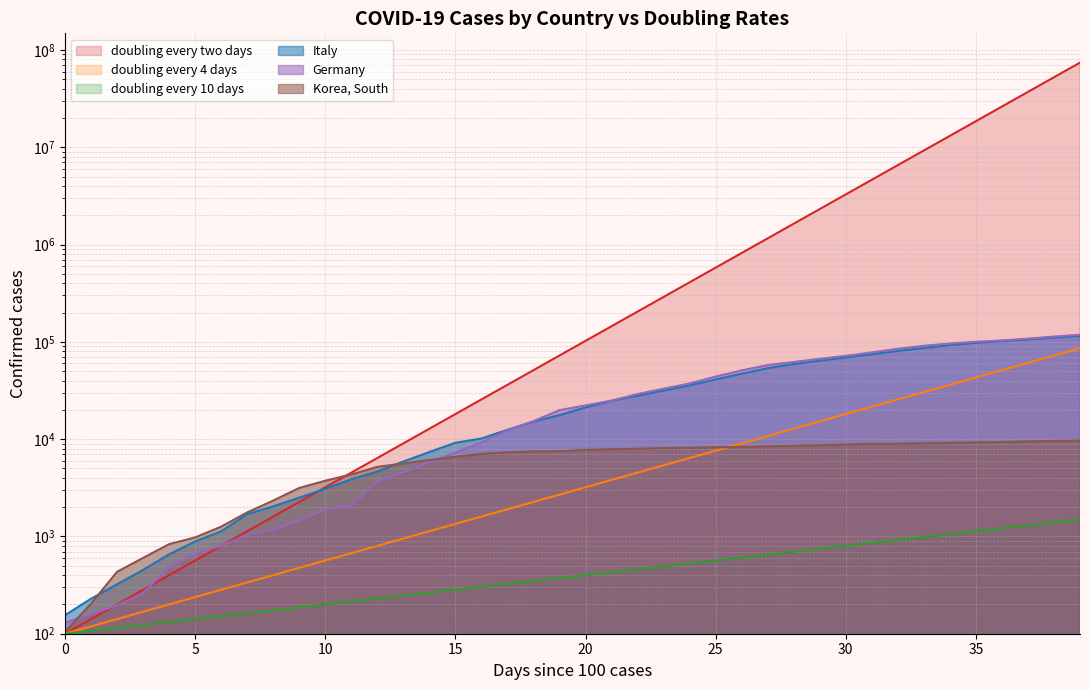

Reading right to left, what are all the values shown in this chart?

Korea, South: 39=9661.0	38=9583.0	37=9478.0	36=9332.0	35=9241.0	34=9137.0	33=9037.0	32=8961.0	31=8961.0	30=8799.0	29=8652.0	28=8565.0	27=8413.0	26=8320.0	25=8236.0	24=8162.0	23=8086.0	22=7979.0	21=7869.0	20=7755.0	19=7513.0	18=7478.0	17=7314.0	16=7041.0	15=6593.0	14=6088.0	13=5621.0	12=5186.0	11=4335.0	10=3736.0	9=3150.0	8=2337.0	7=1766.0	6=1261.0	5=977.0	4=833.0	3=602.0	2=433.0	1=204.0	0=104.0
Italy: 39=115242.0	38=110574.0	37=105792.0	36=101739.0	35=97689.0	34=92472.0	33=86498.0	32=80589.0	31=74386.0	30=69176.0	29=63927.0	28=59138.0	27=53578.0	26=47021.0	25=41035.0	24=35713.0	23=31506.0	22=27980.0	21=24747.0	20=21157.0	19=17660.0	18=15113.0	17=12462.0	16=10149.0	15=9172.0	14=7375.0	13=5883.0	12=4636.0	11=3858.0	10=3089.0	9=2502.0	8=2036.0	7=1694.0	6=1128.0	5=888.0	4=655.0	3=453.0	2=322.0	1=229.0	0=155.0
Germany: 39=118181.0	38=113296.0	37=107663.0	36=103374.0	35=100123.0	34=96092.0	33=91159.0	32=84794.0	31=77872.0	30=71808.0	29=66885.0	28=62095.0	27=57695.0	26=50871.0	25=43938.0	24=37323.0	23=32986.0	22=29056.0	21=24873.0	20=22213.0	19=19848.0	18=15320.0	17=12327.0	16=9257.0	15=7272.0	14=5795.0	13=4585.0	12=3675.0	11=2078.0	10=1908.0	9=1457.0	8=1176.0	7=1040.0	6=799.0	5=670.0	4=482.0	3=262.0	2=196.0	1=159.0	0=130.0
doubling every two days: 39=74145520.0	38=52428800.0	37=37072760.0	36=26214400.0	35=18536380.0	34=13107200.0	33=9268190.0	32=6553600.0	31=4634095.0	30=3276800.0	29=2317047.5	28=1638400.0	27=1158523.8	26=819200.0	25=579261.9	24=409600.0	23=289630.9	22=204800.0	21=144815.5	20=102400.0	19=72407.7	18=51200.0	17=36203.9	16=25600.0	15=18101.9	14=12800.0	13=9051.0	12=6400.0	11=4525.5	10=3200.0	9=2262.7	8=1600.0	7=1131.4	6=800.0	5=565.7	4=400.0	3=282.8	2=200.0	1=141.4	0=100.0
doubling every 4 days: 39=86107.8	38=72407.7	37=60887.4	36=51200.0	35=43053.9	34=36203.9	33=30443.7	32=25600.0	31=21527.0	30=18101.9	29=15221.9	28=12800.0	27=10763.5	26=9051.0	25=7610.9	24=6400.0	23=5381.7	22=4525.5	21=3805.5	20=3200.0	19=2690.9	18=2262.7	17=1902.7	16=1600.0	15=1345.4	14=1131.4	13=951.4	12=800.0	11=672.7	10=565.7	9=475.7	8=400.0	7=336.4	6=282.8	5=237.8	4=200.0	3=168.2	2=141.4	1=118.9	0=100.0
doubling every 10 days: 39=1492.8	38=1392.9	37=1299.6	36=1212.6	35=1131.4	34=1055.6	33=984.9	32=919.0	31=857.4	30=800.0	29=746.4	28=696.4	27=649.8	26=606.3	25=565.7	24=527.8	23=492.5	22=459.5	21=428.7	20=400.0	19=373.2	18=348.2	17=324.9	16=303.1	15=282.8	14=263.9	13=246.2	12=229.7	11=214.3	10=200.0	9=186.6	8=174.1	7=162.4	6=151.6	5=141.4	4=131.9	3=123.1	2=114.9	1=107.2	0=100.0